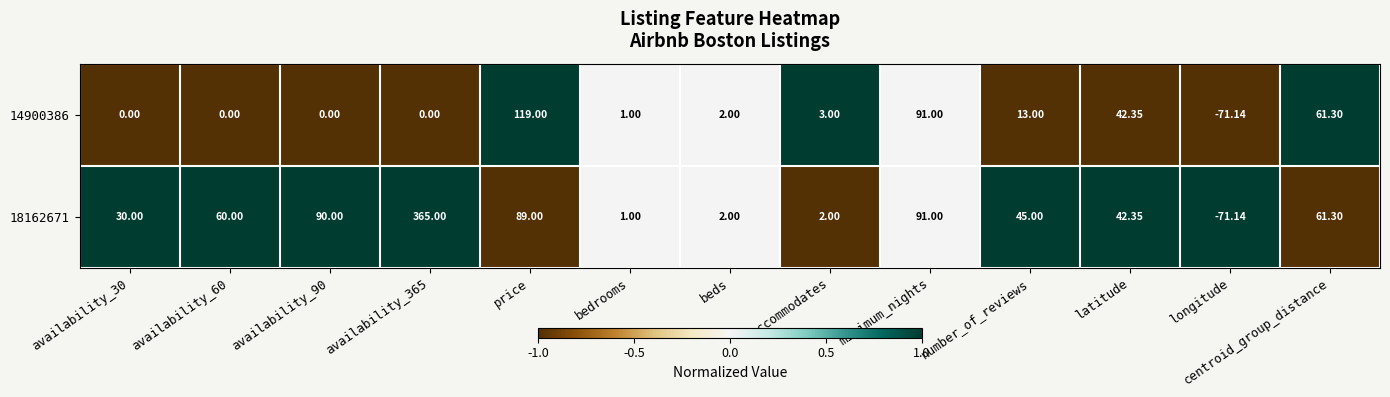

At which label does 14900386 reach its minimum?

longitude